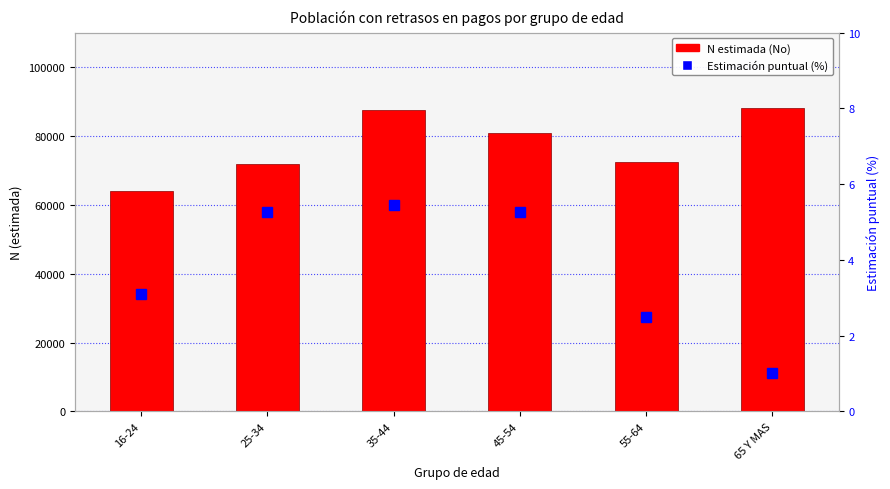

Reading left to right, transcribe all the data shown in this chart.

N estimada (No): 63943.0	71812.0	87590.0	80953.0	72425.0	88187.0
Estimación puntual (%): 3.1	5.3	5.4	5.3	2.5	1.0